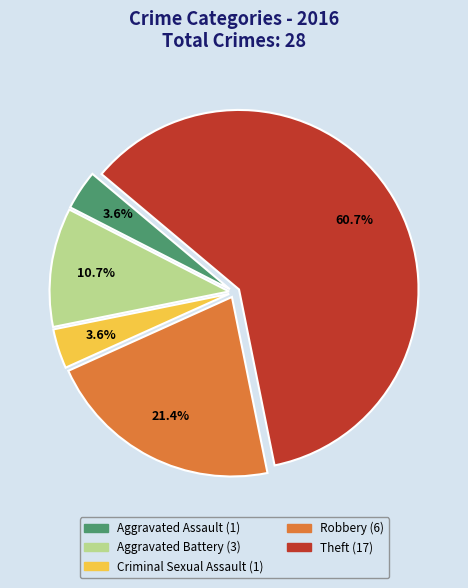

Does any single category account for the majority?

Yes